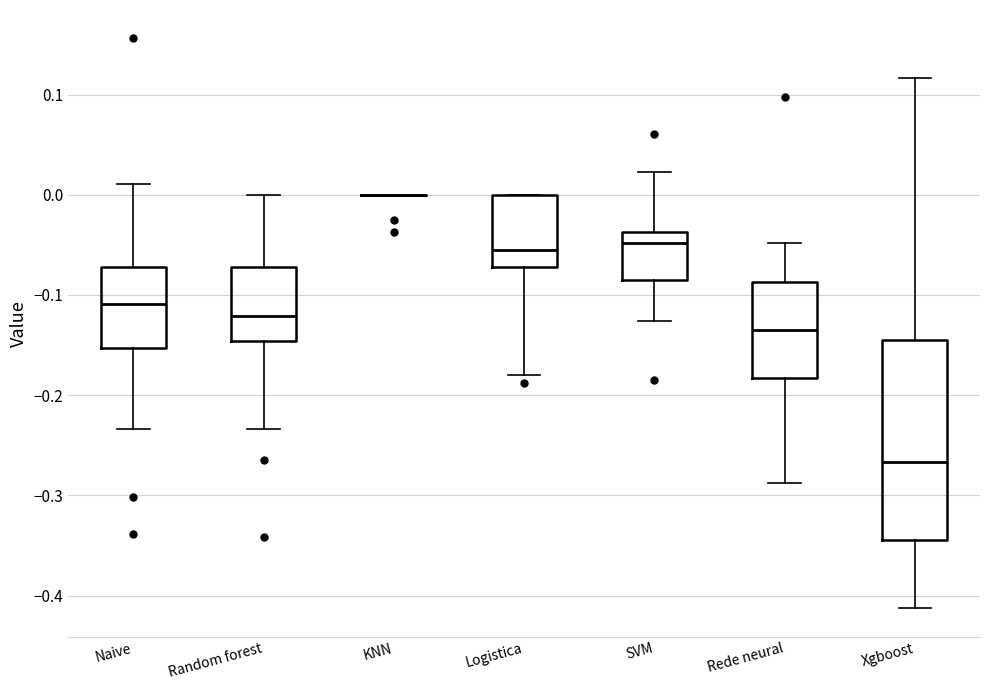

Reading left to right, read every box against the y-axis: the position of its median line, the range the box covers, and the ends of its whiskers. The values are not printed on the chart, so give them approximately, as read against the axis.

Naive: median -0.11, box -0.15 to -0.07, whiskers -0.23 to 0.01
Random forest: median -0.12, box -0.15 to -0.07, whiskers -0.23 to 0.00
KNN: box collapsed to a line at 0.00, whiskers 0.00 to 0.00
Logistica: median -0.06, box -0.07 to 0.00, whiskers -0.18 to 0.00
SVM: median -0.05, box -0.08 to -0.04, whiskers -0.13 to 0.02
Rede neural: median -0.13, box -0.18 to -0.09, whiskers -0.29 to -0.05
Xgboost: median -0.27, box -0.34 to -0.14, whiskers -0.41 to 0.12